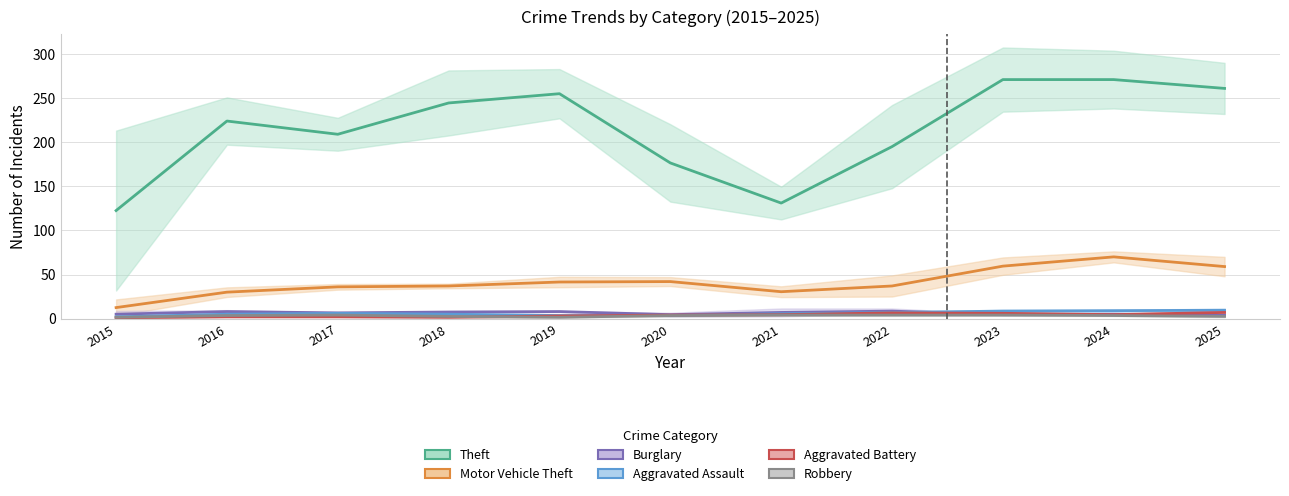

At which category is the sum across all series the highest?

2024